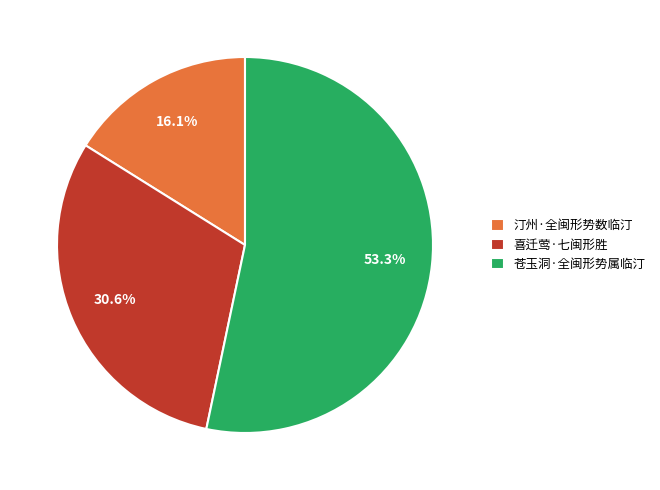

What is the largest slice in the pie chart?

苍玉洞·全闽形势属临汀